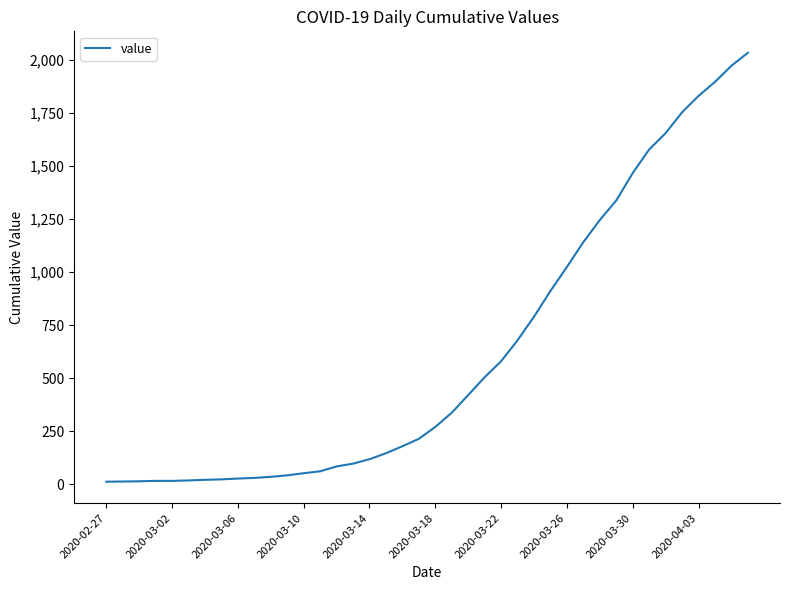

What is the greatest value displayed?

2032